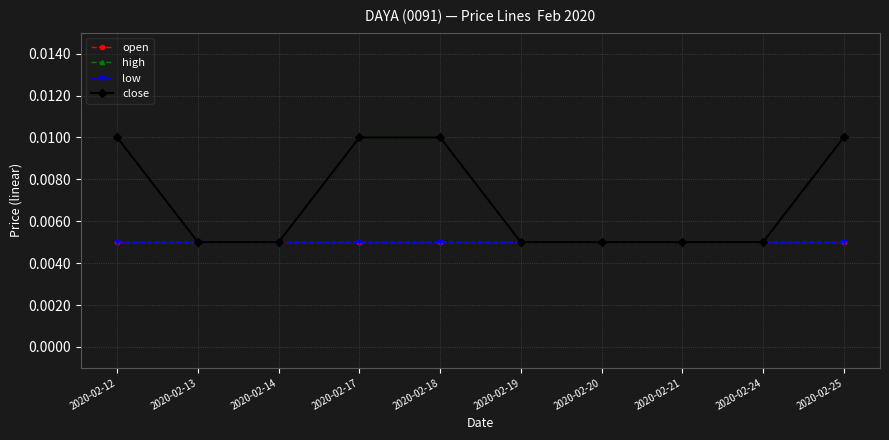

Does the chart display data point markers on the line(s)?

Yes